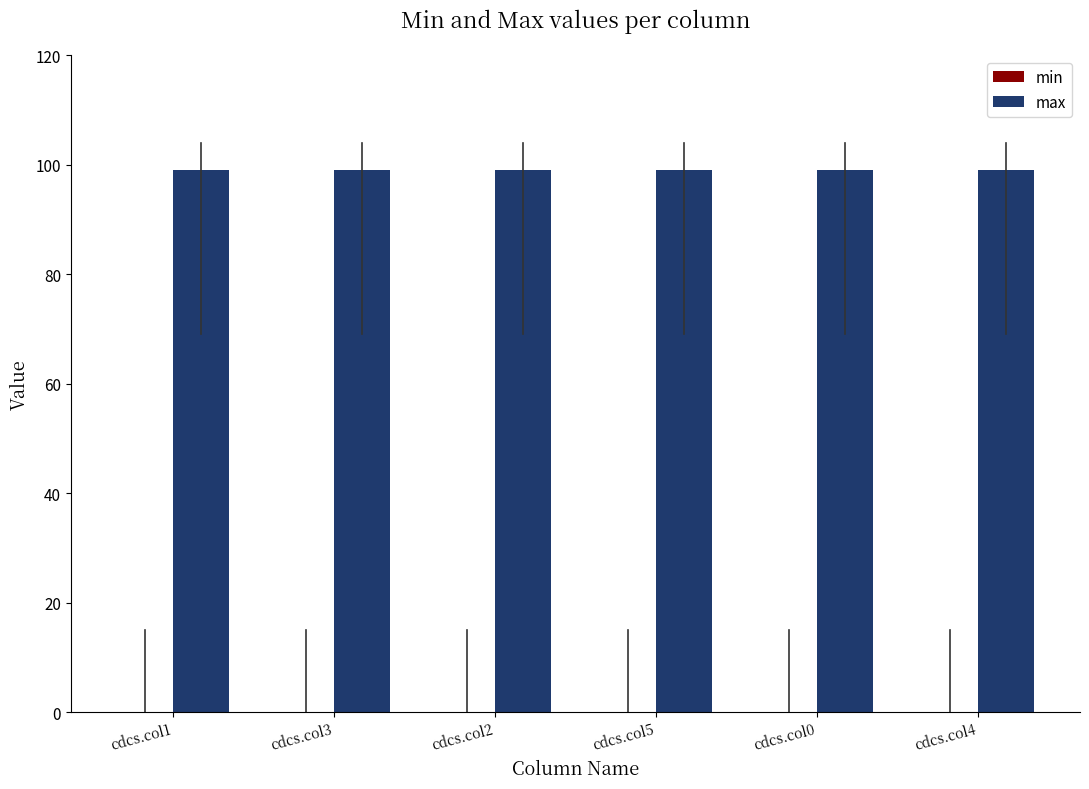

Where is min nearest to the value 0?

cdcs.col1